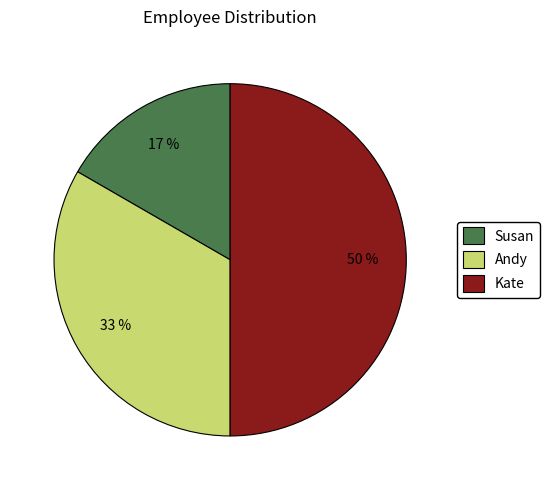

Does Andy represent more than half of the total?

No